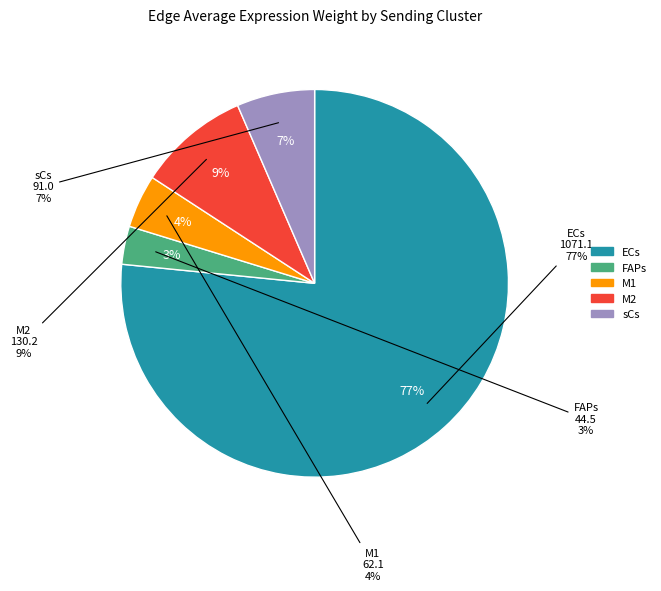

Which has a higher value, M1 or ECs?

ECs